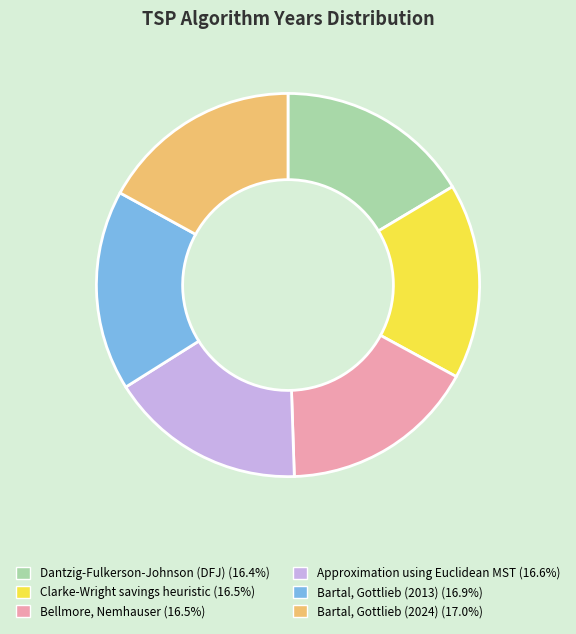

Combined, do Approximation using Euclidean MST and Bartal, Gottlieb (2024) account for over 50%?

No